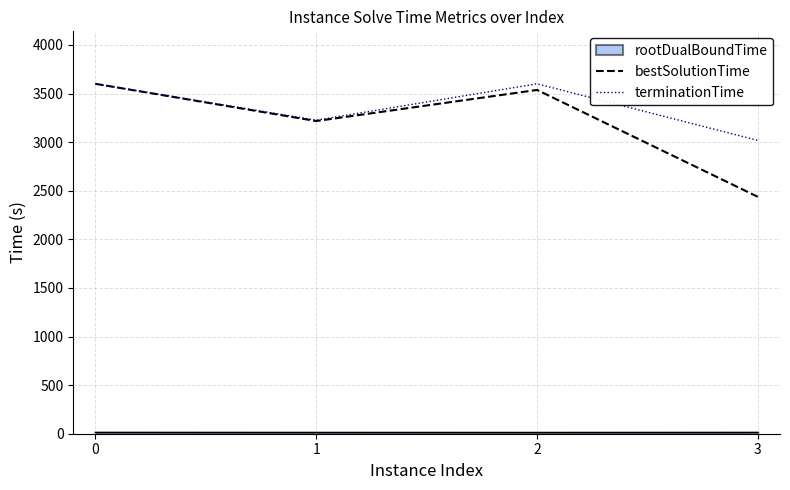

In bestSolutionTime, how many points are lower than both neighbors (excluding endpoints)?

1